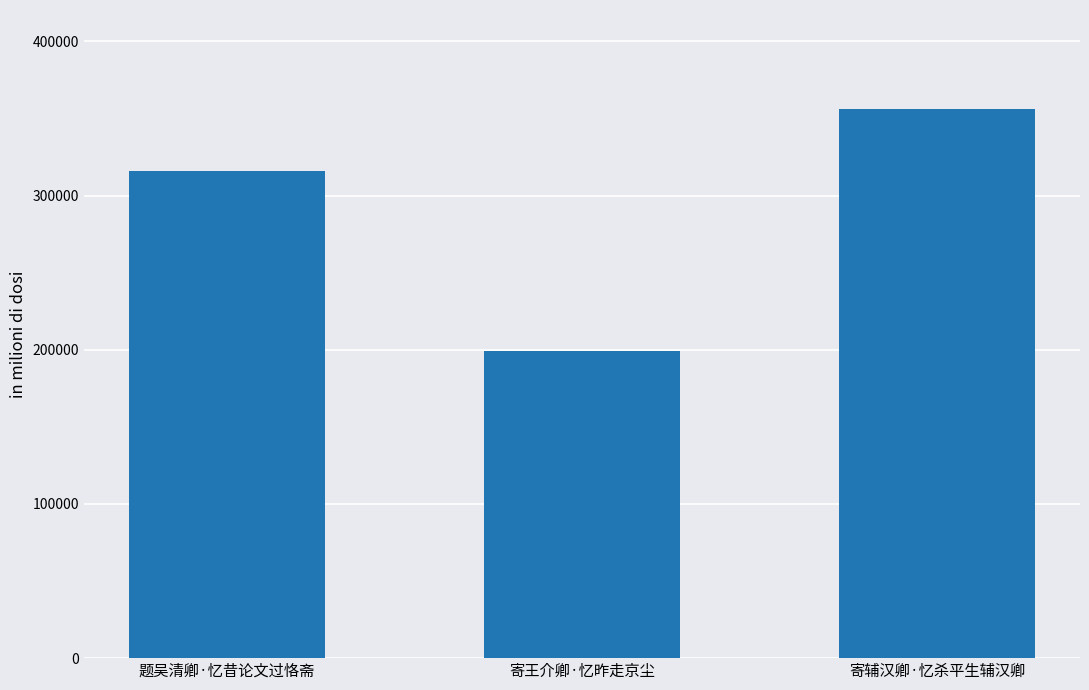

How many categories are shown in the chart?

3